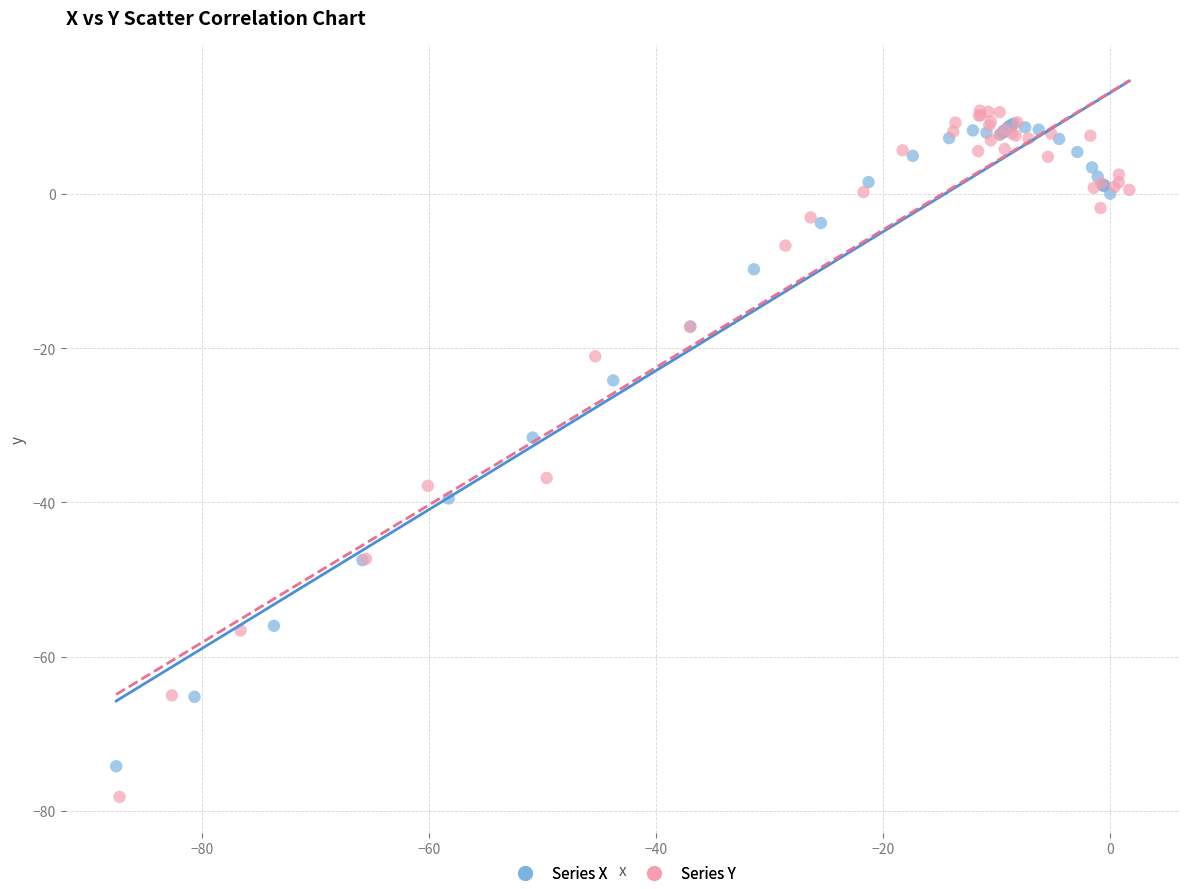

Which series has the widest spread of Y values?

Series Y